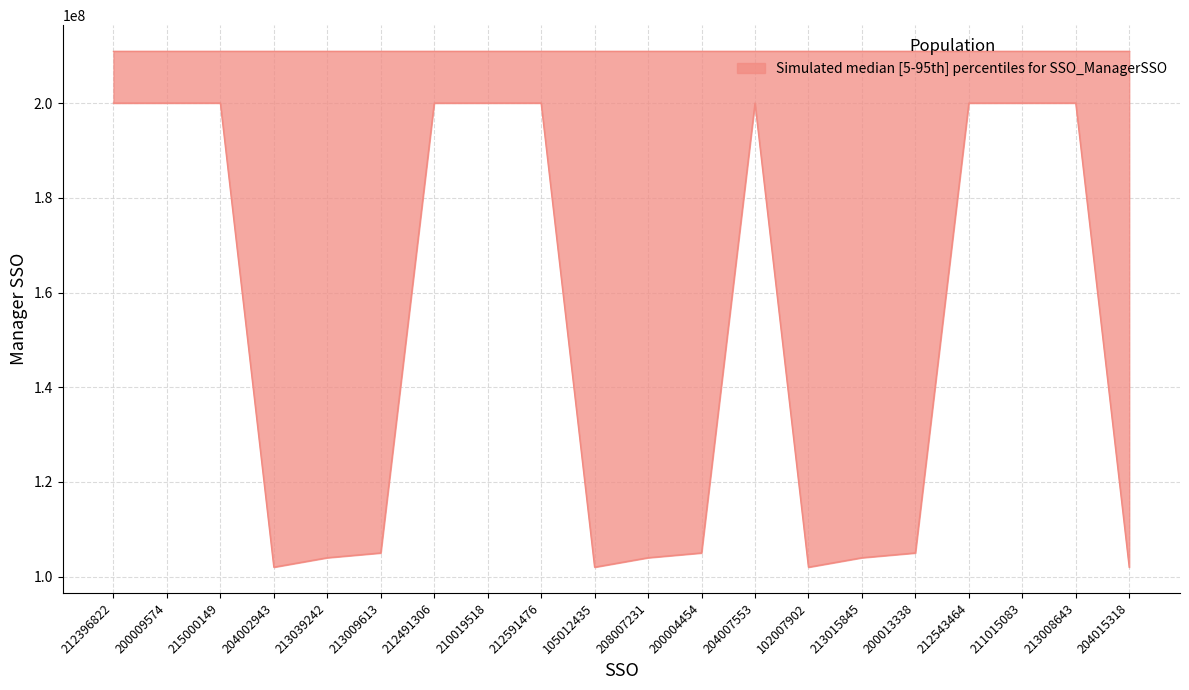

The value at 204015318 is 102007902. True or false?

True